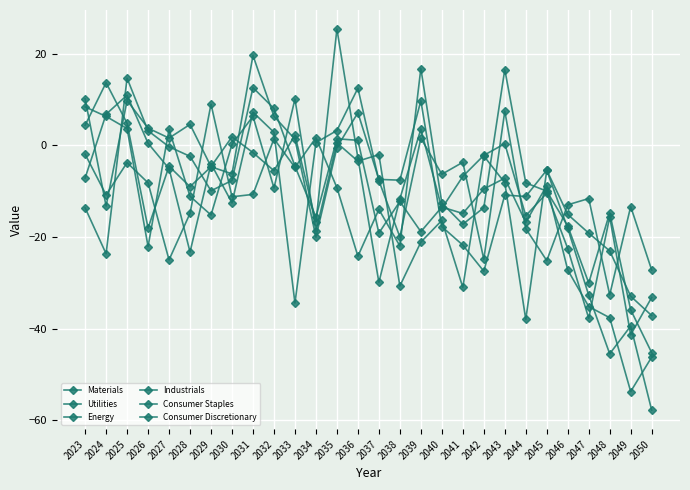

Which has a higher value, 2040 or 2025?

2025